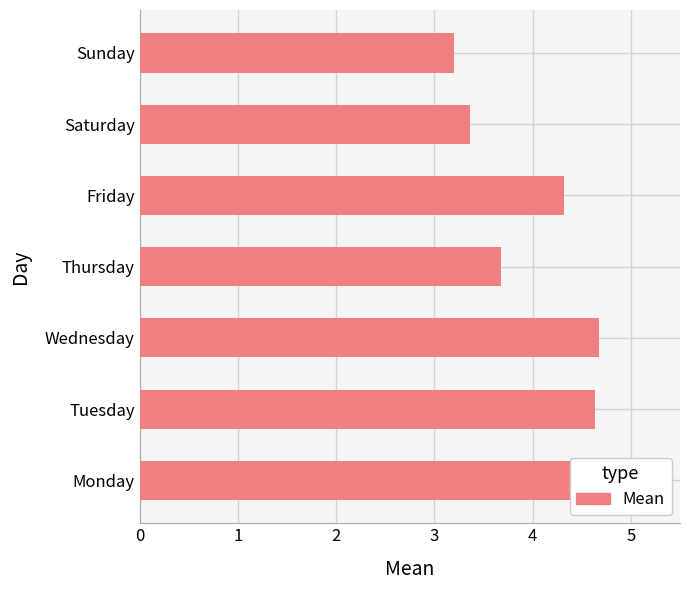

What is the average value?

4.0